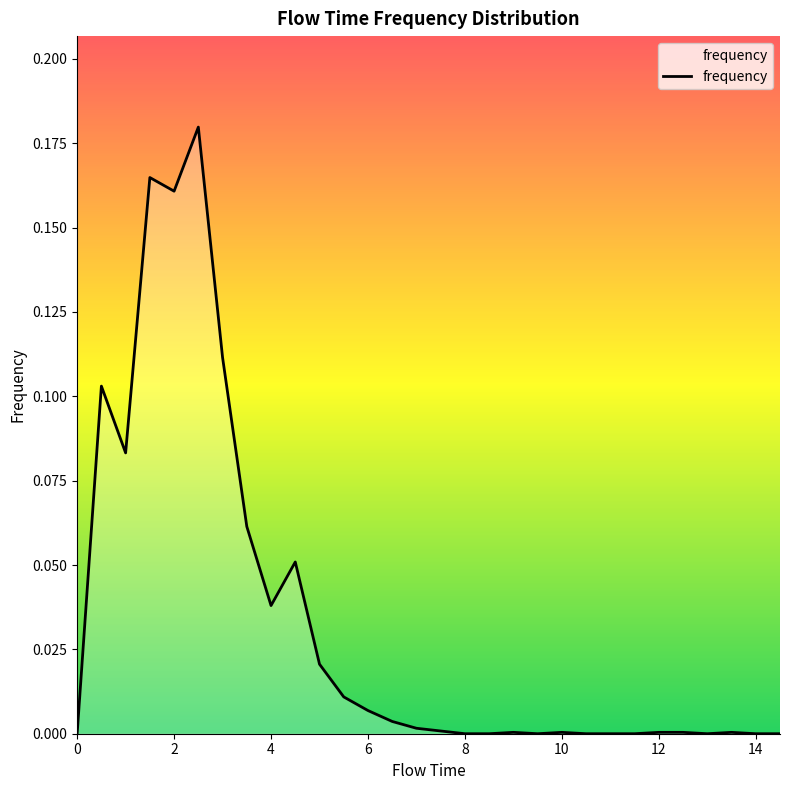

What is the difference between the maximum and second lowest values?

0.2